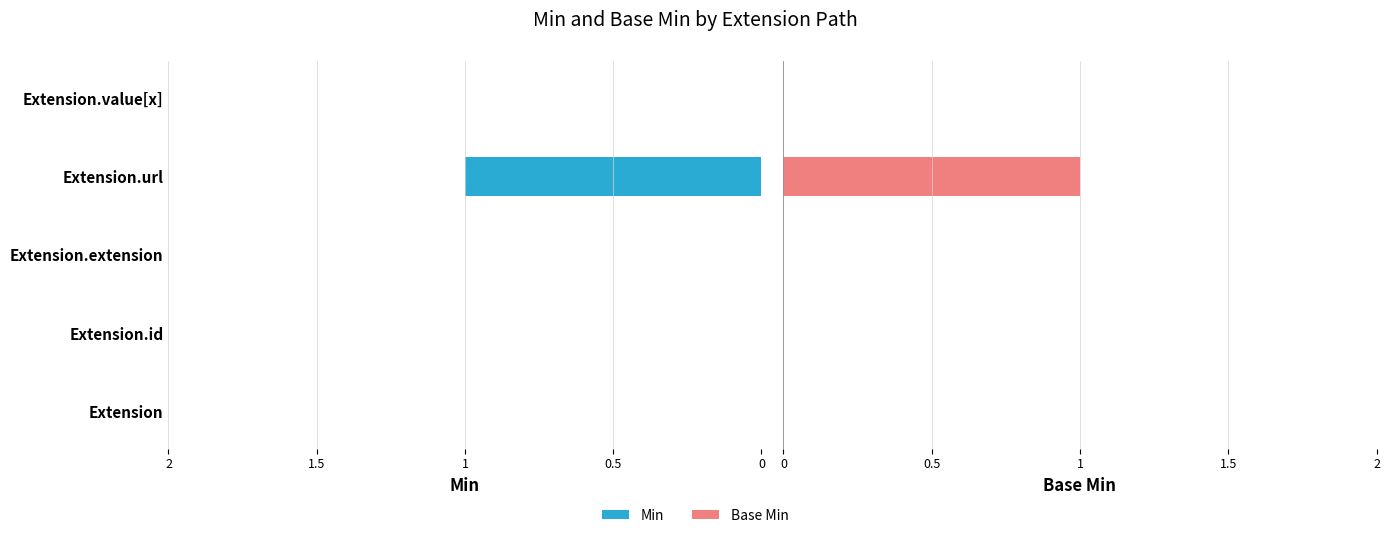

At Extension.url, list the series in order from largest to smallest.

Min, Base Min